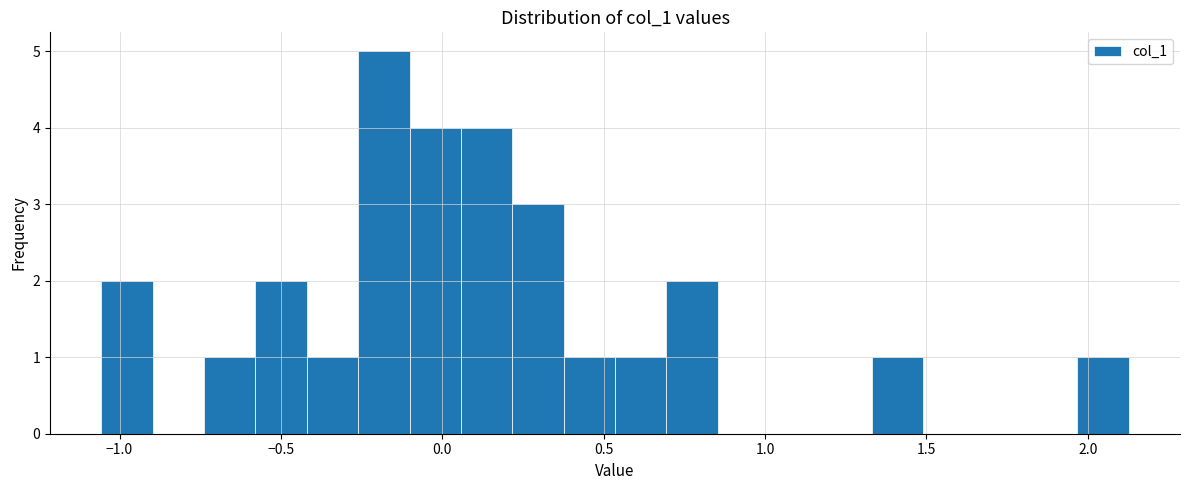

Around what value on the x-axis is the tallest bar? Give the approximate position of its centre, as read against the axis.

-0.20